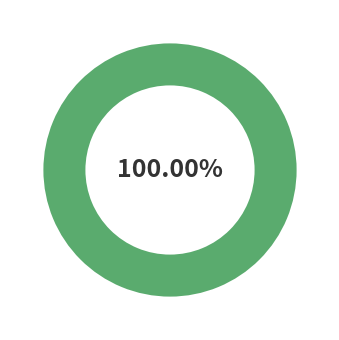

Does any single category account for the majority?

Yes